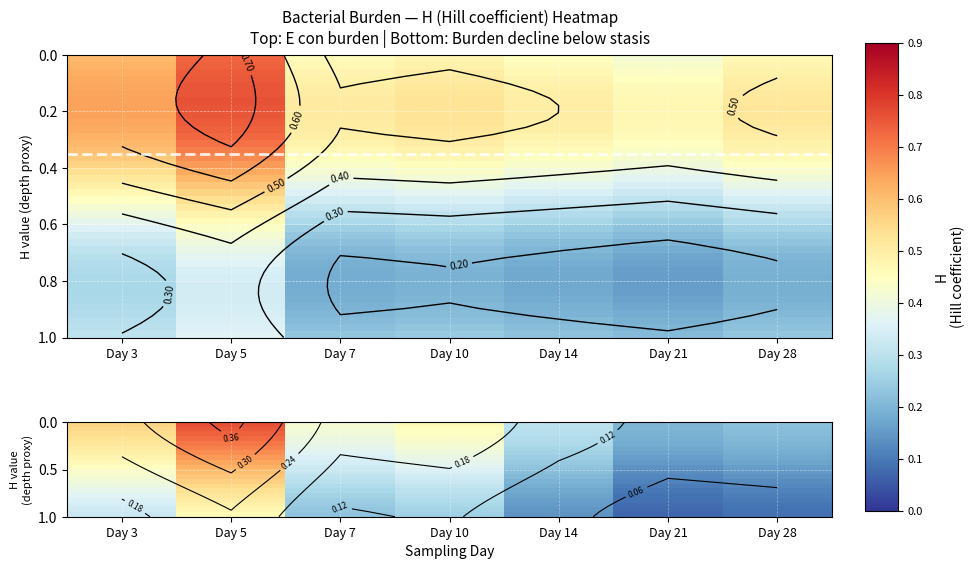

At how many categories does at least one series exceed 0?

7